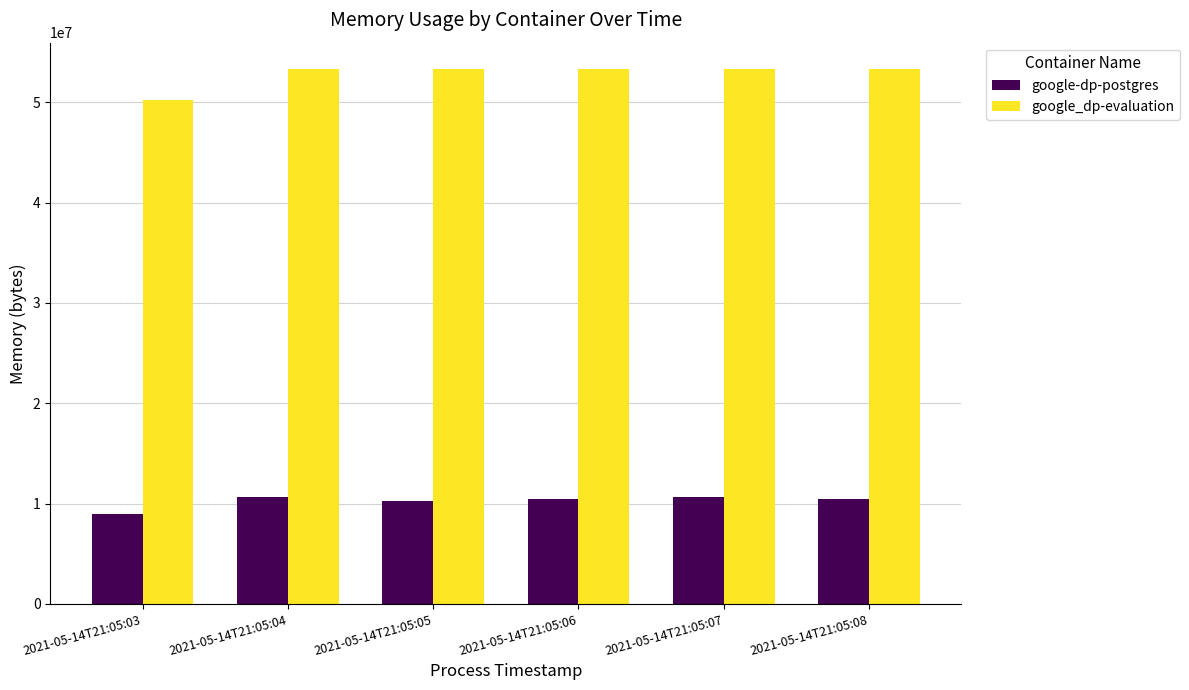

True or false: google_dp-evaluation has a value of 53280768 at 2021-05-14T21:05:05.

True